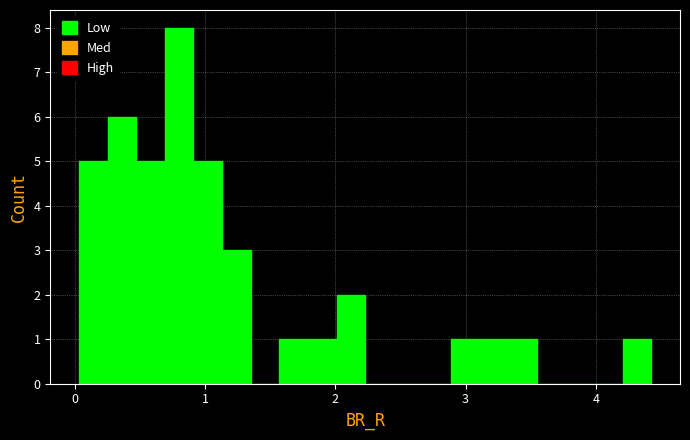

Around what value on the x-axis is the tallest bar? Give the approximate position of its centre, as read against the axis.

0.8